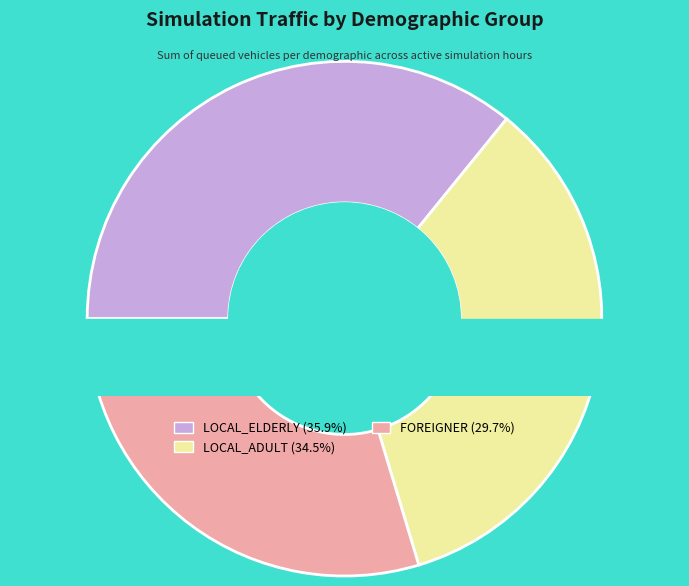

The 5 slice represents 22% of the pie. True or false?

False